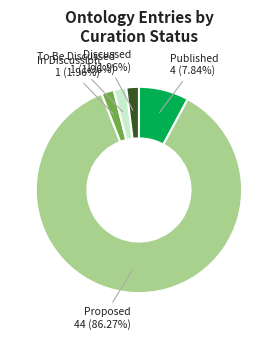

Does any single category account for the majority?

Yes